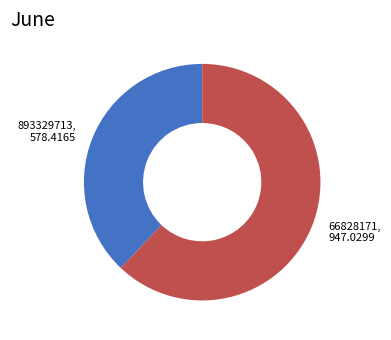

Which slice represents more than half of the pie?

66828171